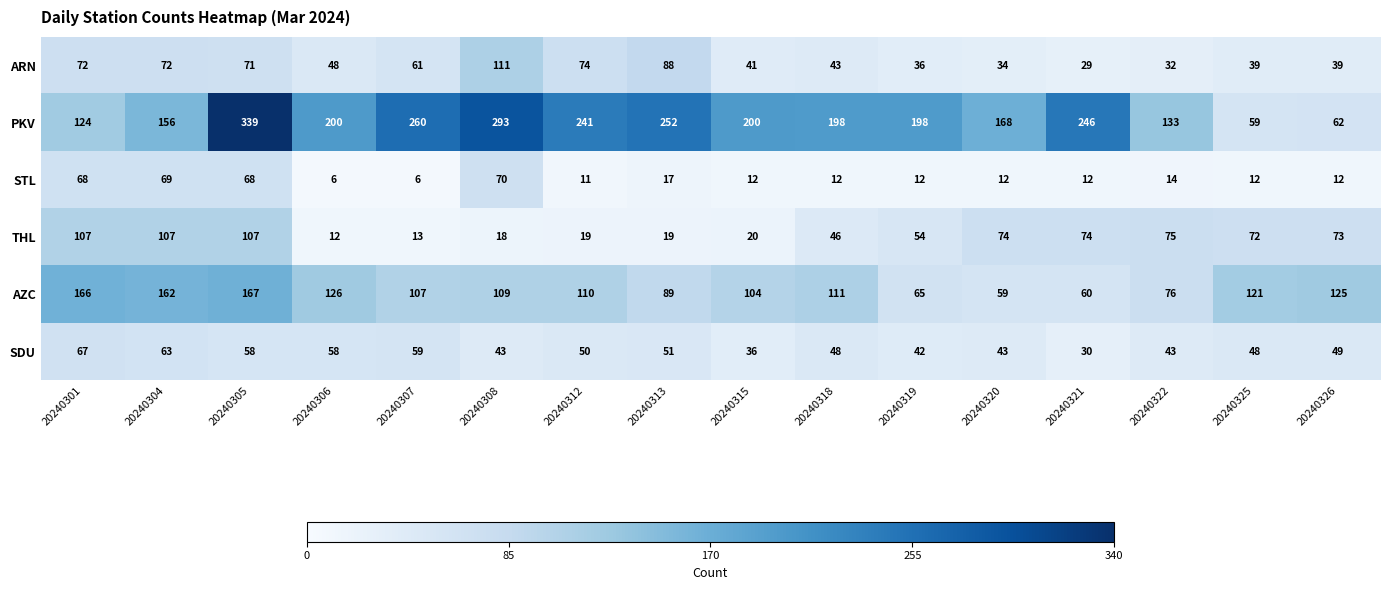

At which label does ARN reach its minimum?

20240321